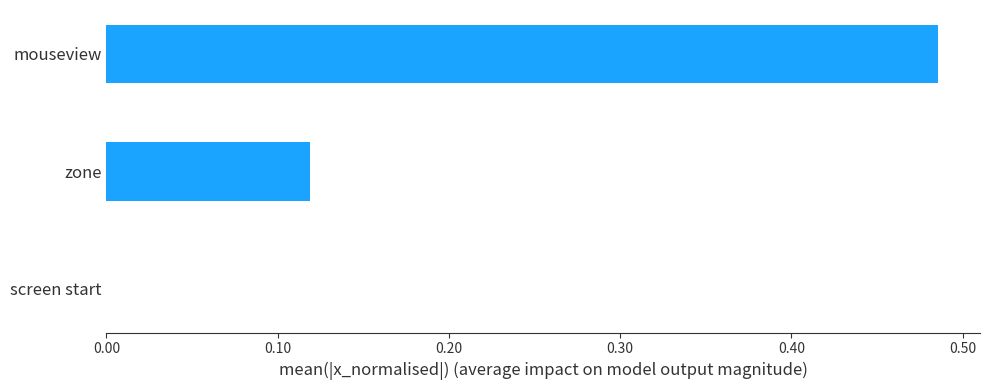

How many distinct data groups are displayed?

1